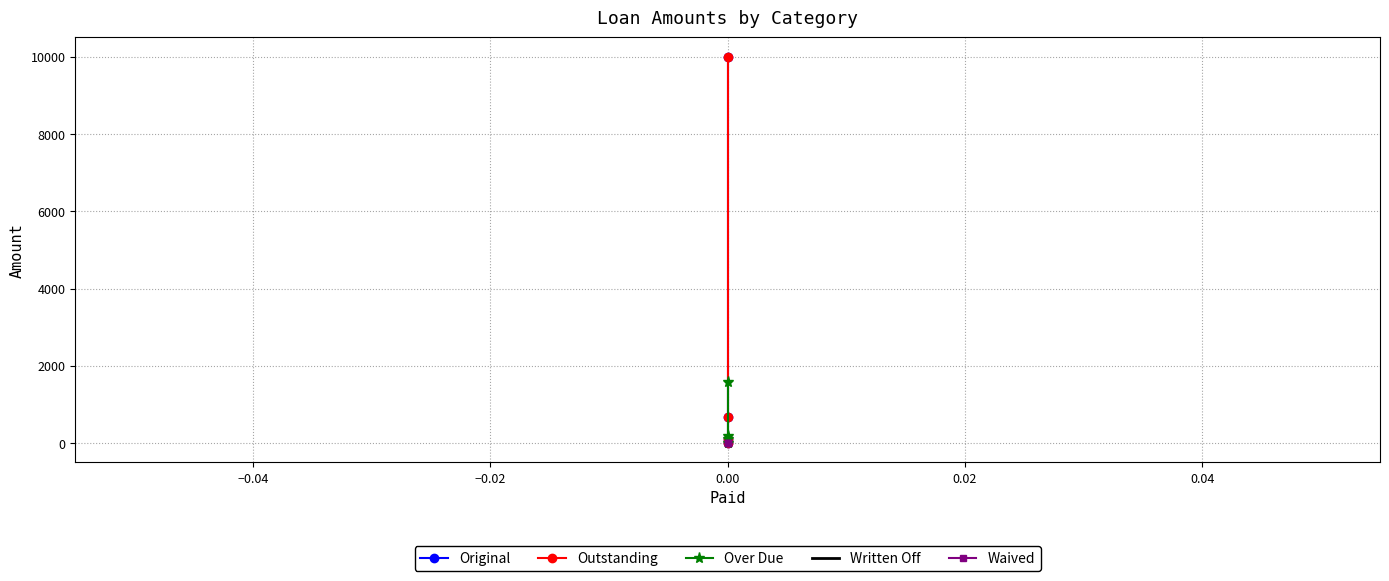

How many positive values does the Original series have?

3